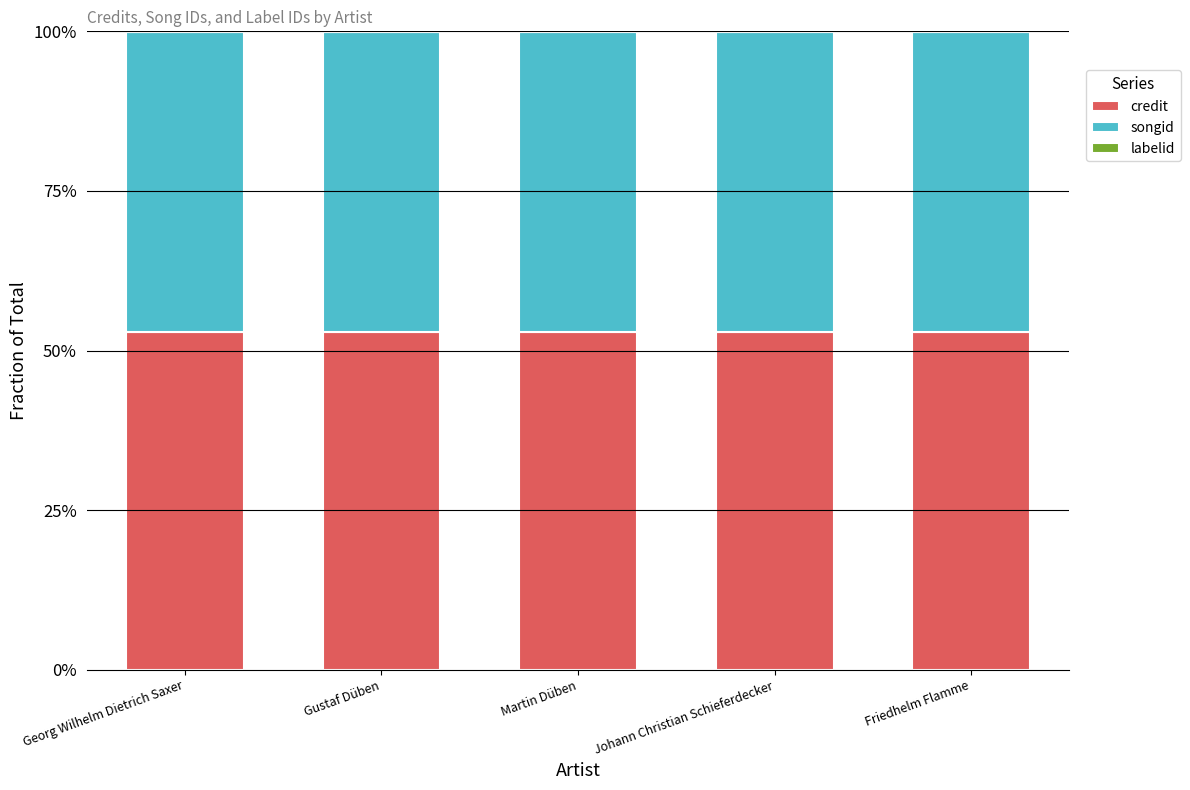

The value of credit at Martin Düben is 27.4. True or false?

False